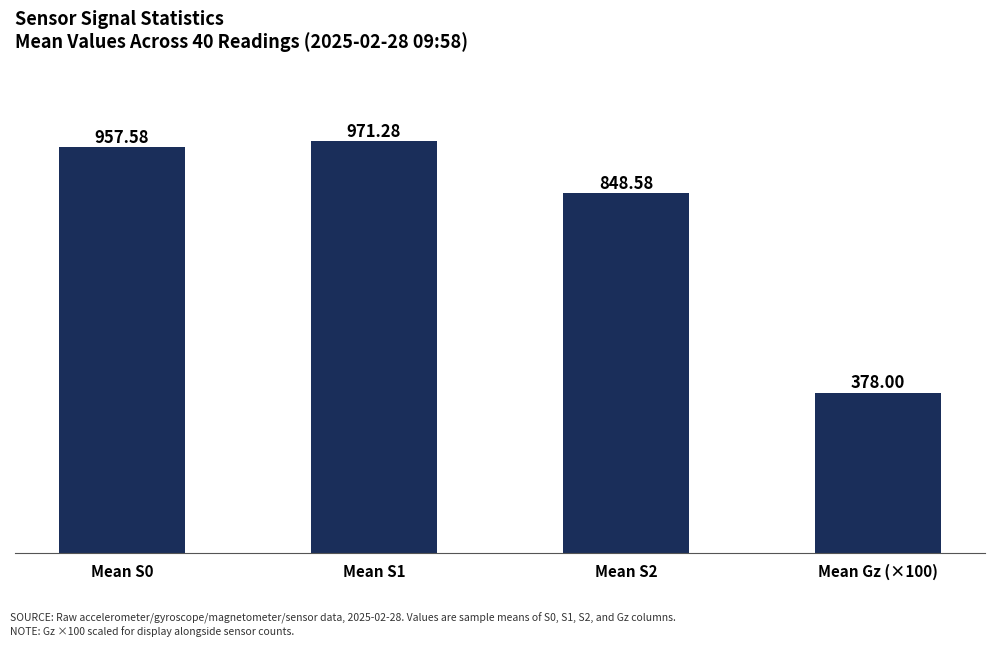

True or false: the data shows 957.6 at Mean S0.

True